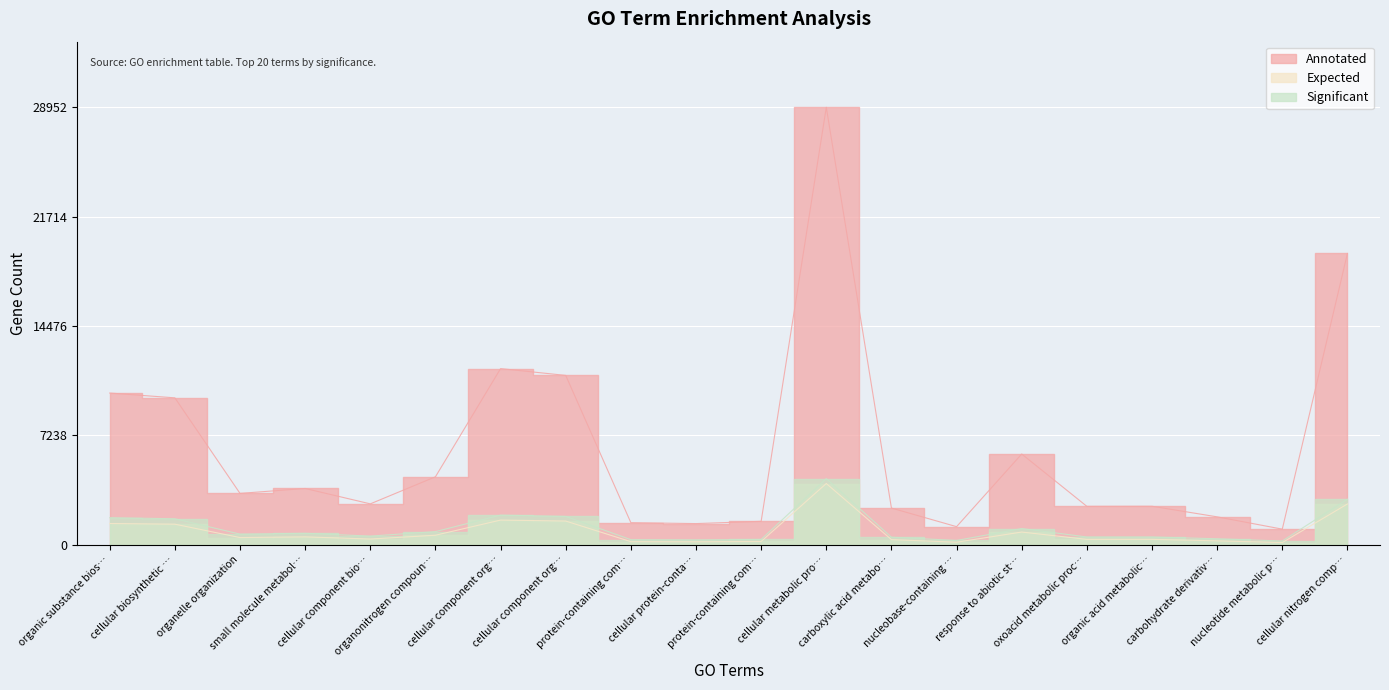

Which category has the lowest value in the Annotated series?

nucleotide metabolic p…